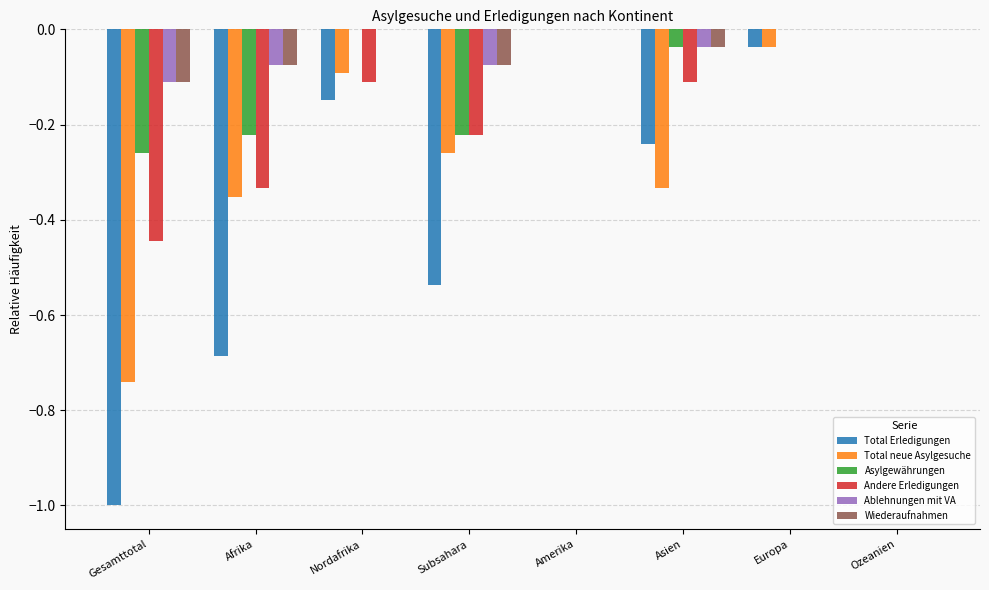

The Total neue Asylgesuche series shows -0.4 at Subsahara. True or false?

False